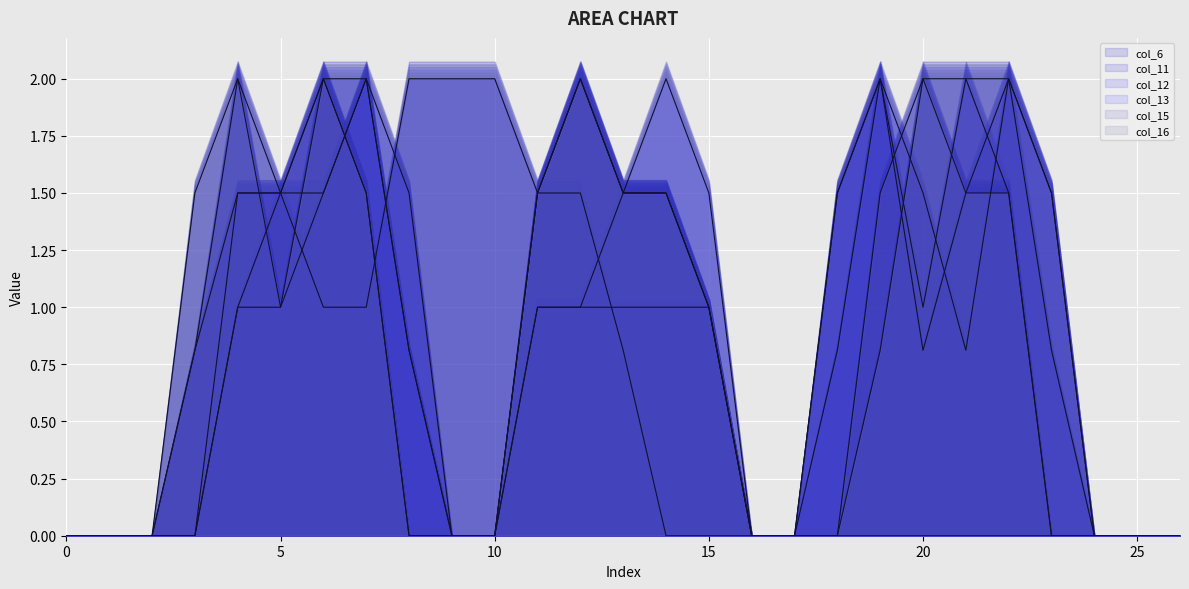

True or false: col_6 has more than 0 points higher than both neighbors.

False